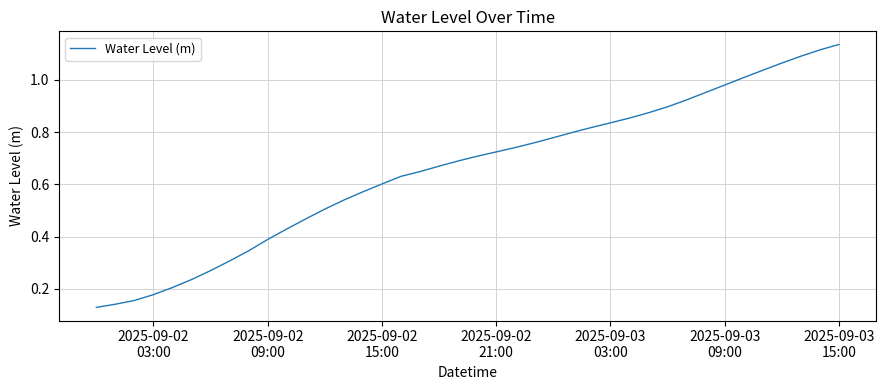

Reading right to left, transcribe all the data shown in this chart.

1.1	1.1	1.1	1.1	1.0	1.0	1.0	1.0	0.9	0.9	0.9	0.9	0.8	0.8	0.8	0.8	0.8	0.7	0.7	0.7	0.7	0.7	0.6	0.6	0.6	0.6	0.5	0.5	0.5	0.4	0.4	0.3	0.3	0.3	0.2	0.2	0.2	0.2	0.1	0.1